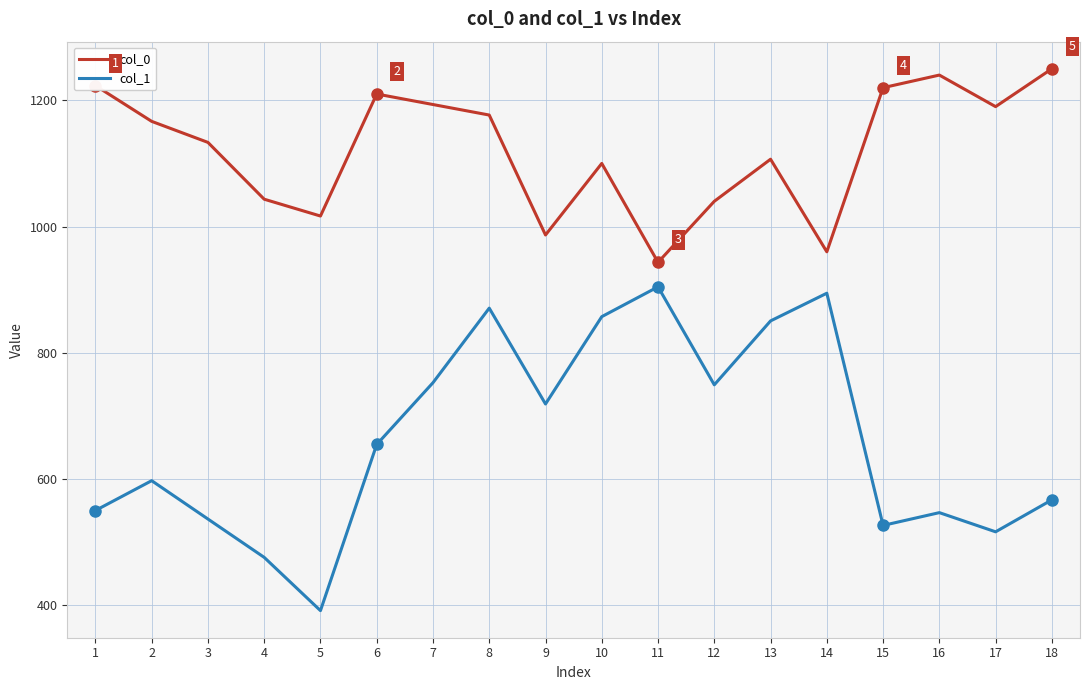

Which series has the largest range (max minus min)?

col_1